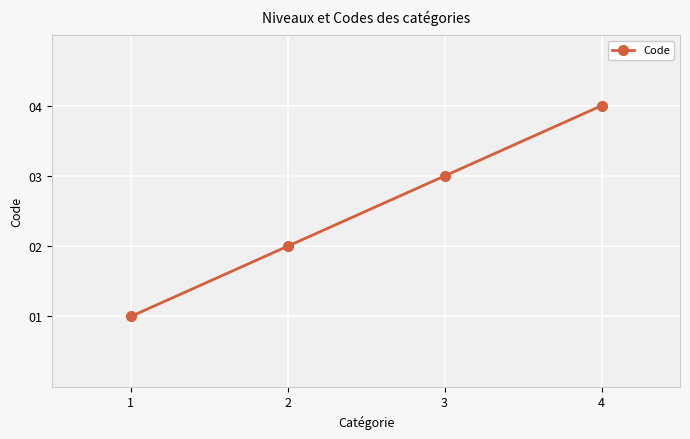

Is it true that the value at 4 is 7?

False